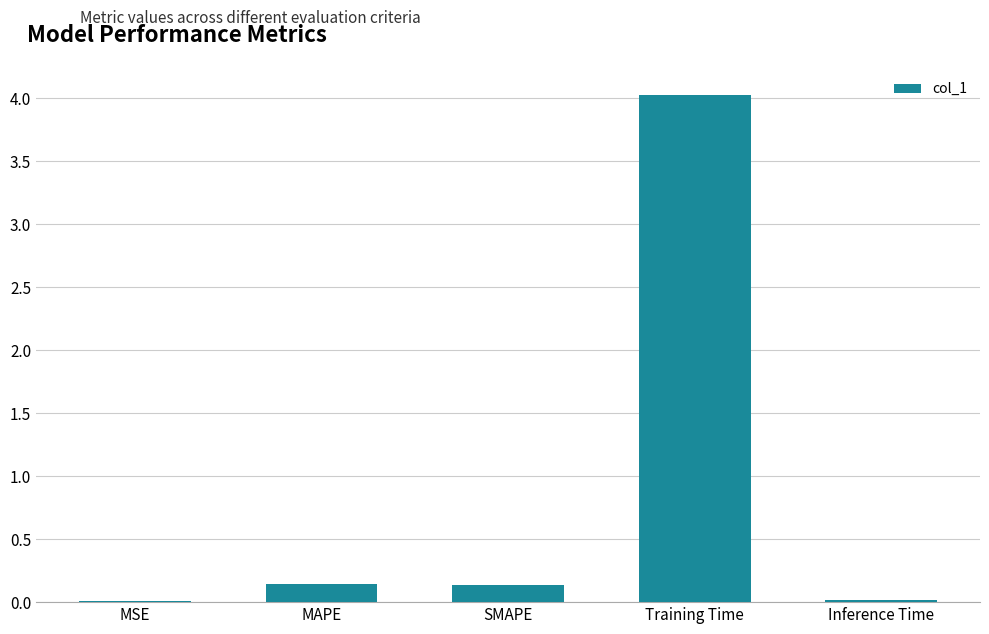

Which has a higher value, SMAPE or Training Time?

Training Time